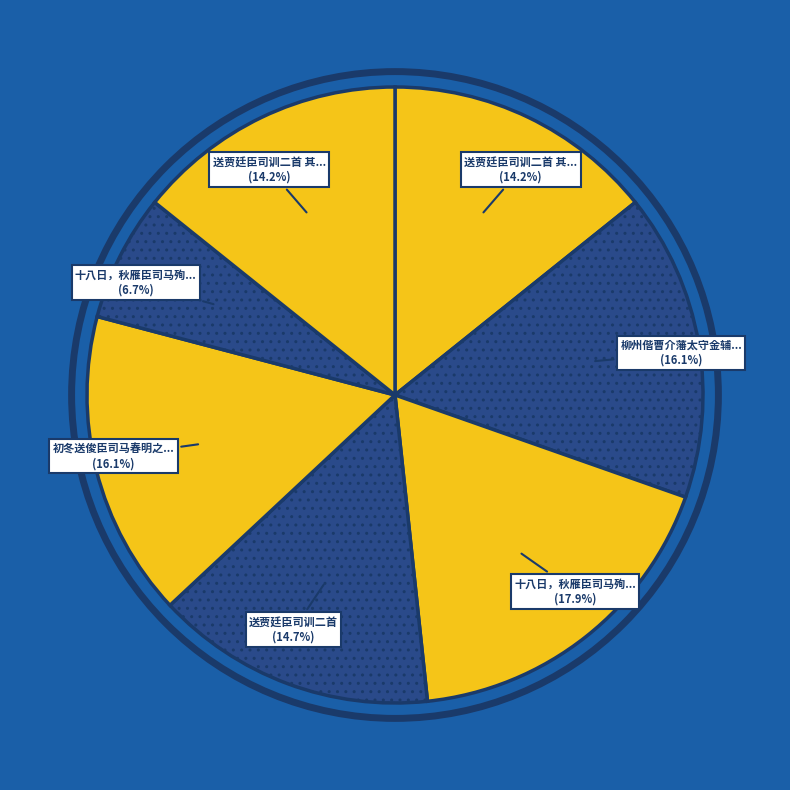

How many slices are in this pie chart?

7